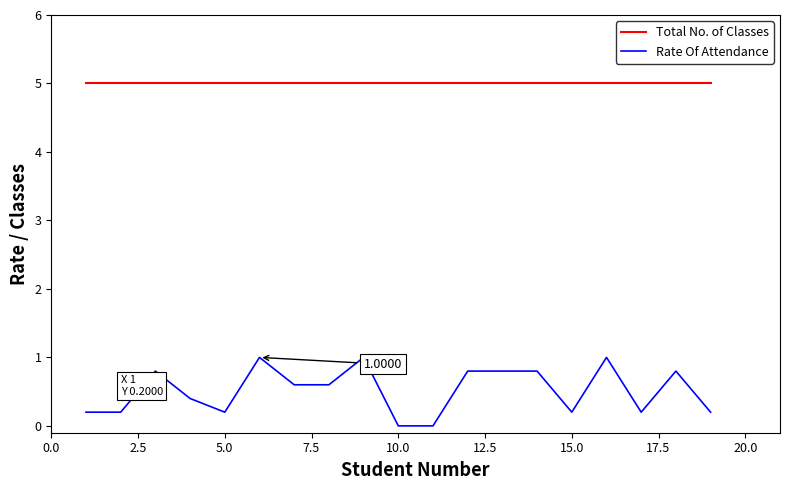

Which series has the largest total across all categories?

Total No. of Classes